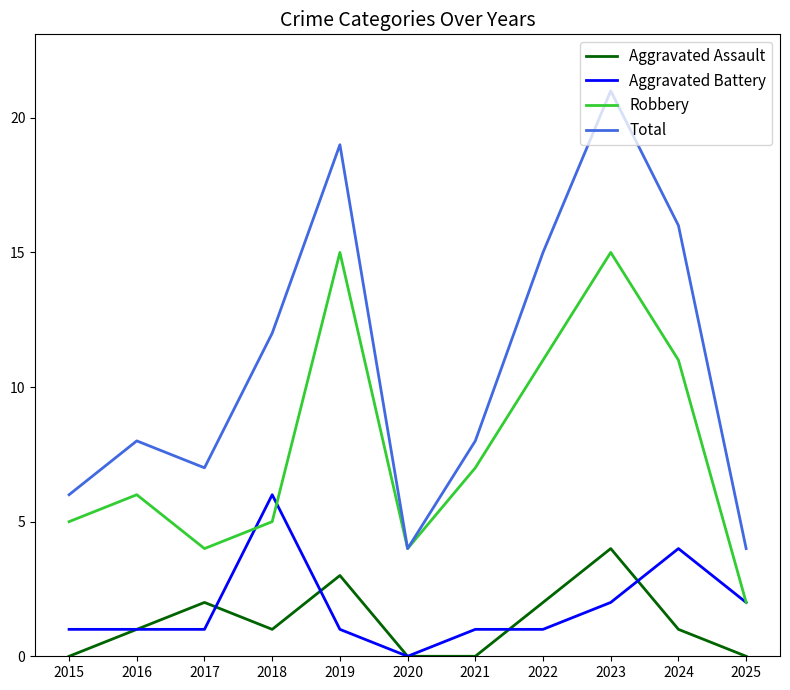

What is the total value across all series at 2023?

42